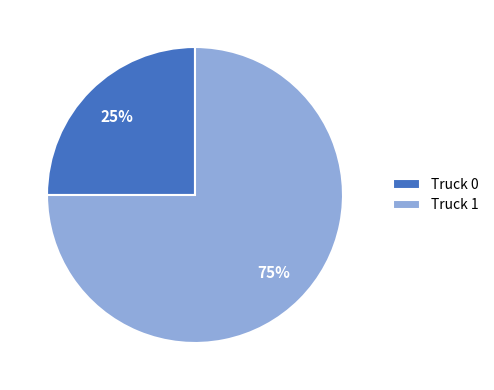

Is there a majority slice in this chart?

Yes